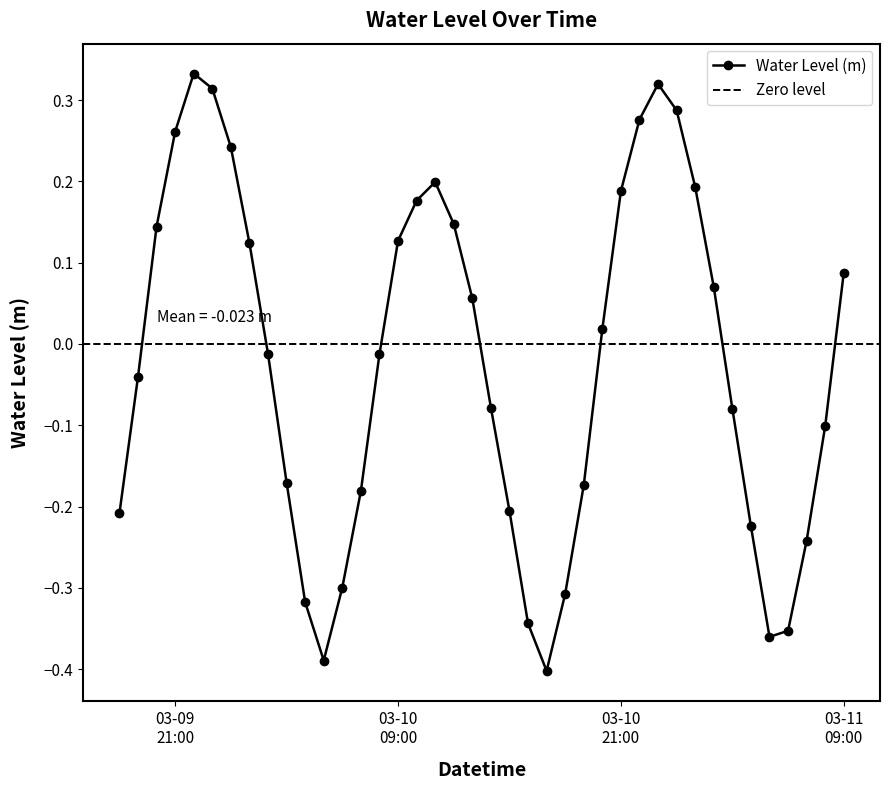

At which label is the value closest to 0?

2024-03-10 02:00:00